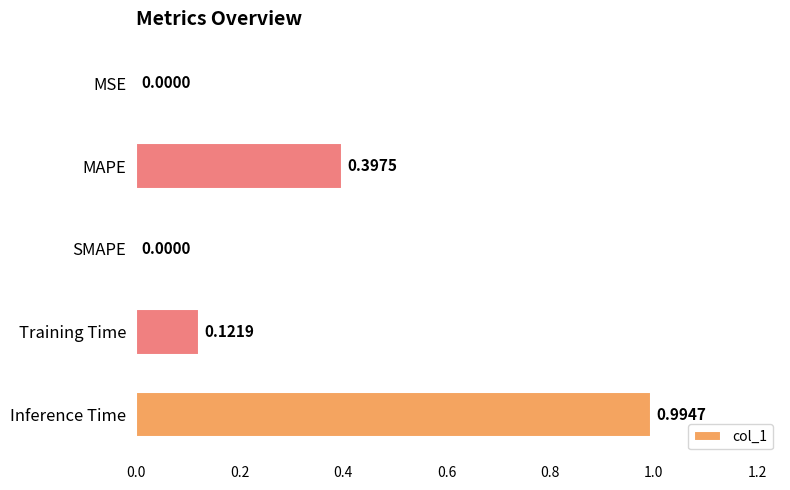

What is the change in value from MSE to Inference Time?

+1.0